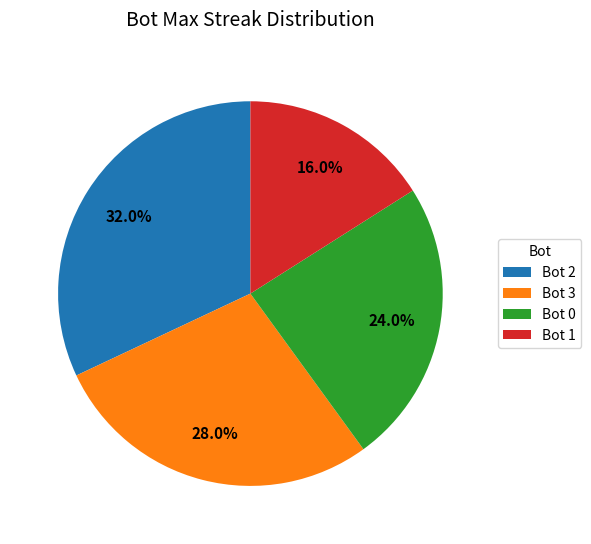

Which has a higher value, Bot 3 or Bot 0?

Bot 3